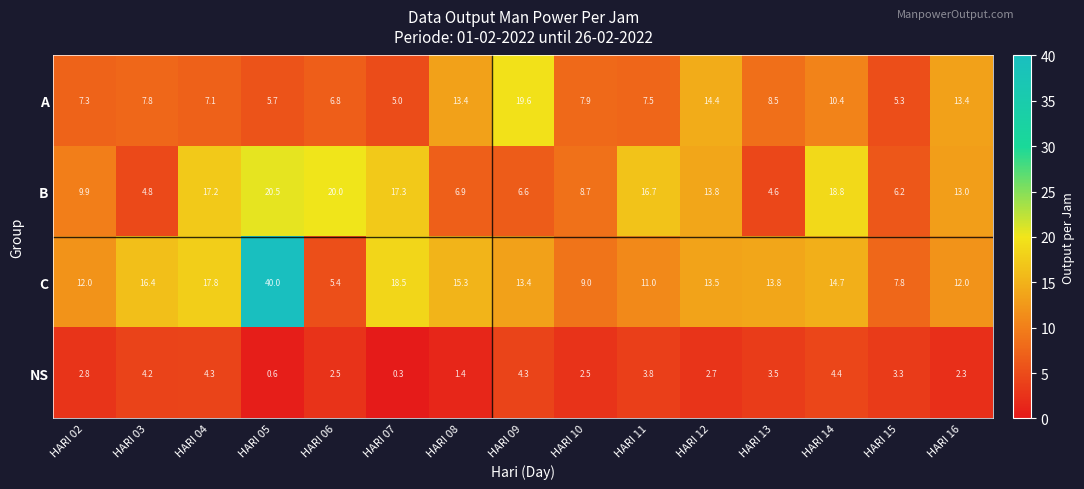

Which category has the highest value across all series?

HARI 05